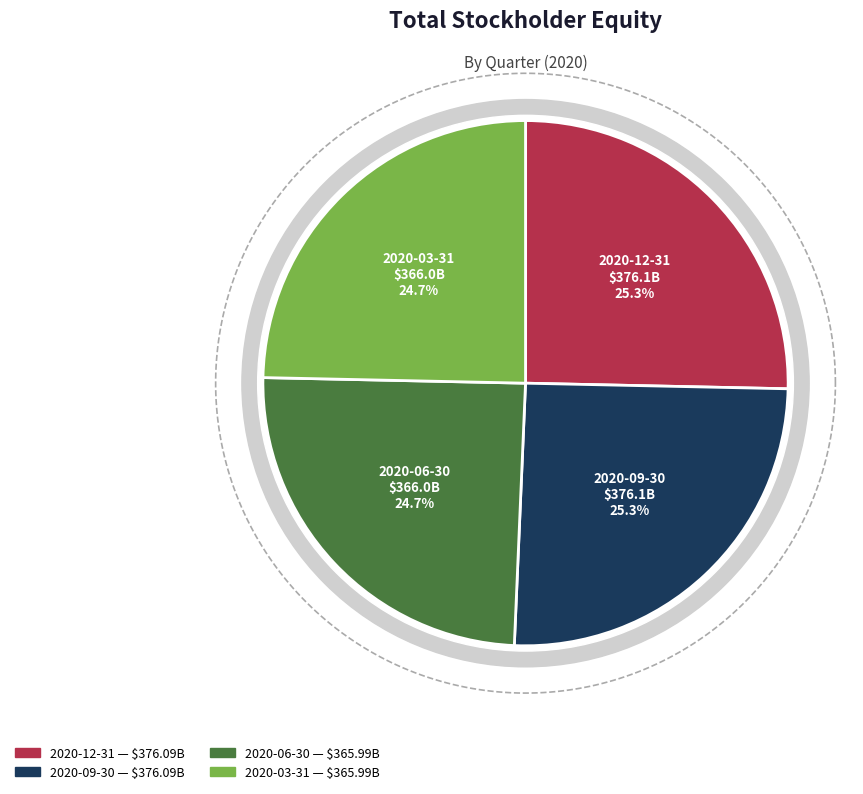

Rank the categories by value from lowest to highest.

2020-06-30, 2020-03-31, 2020-12-31, 2020-09-30